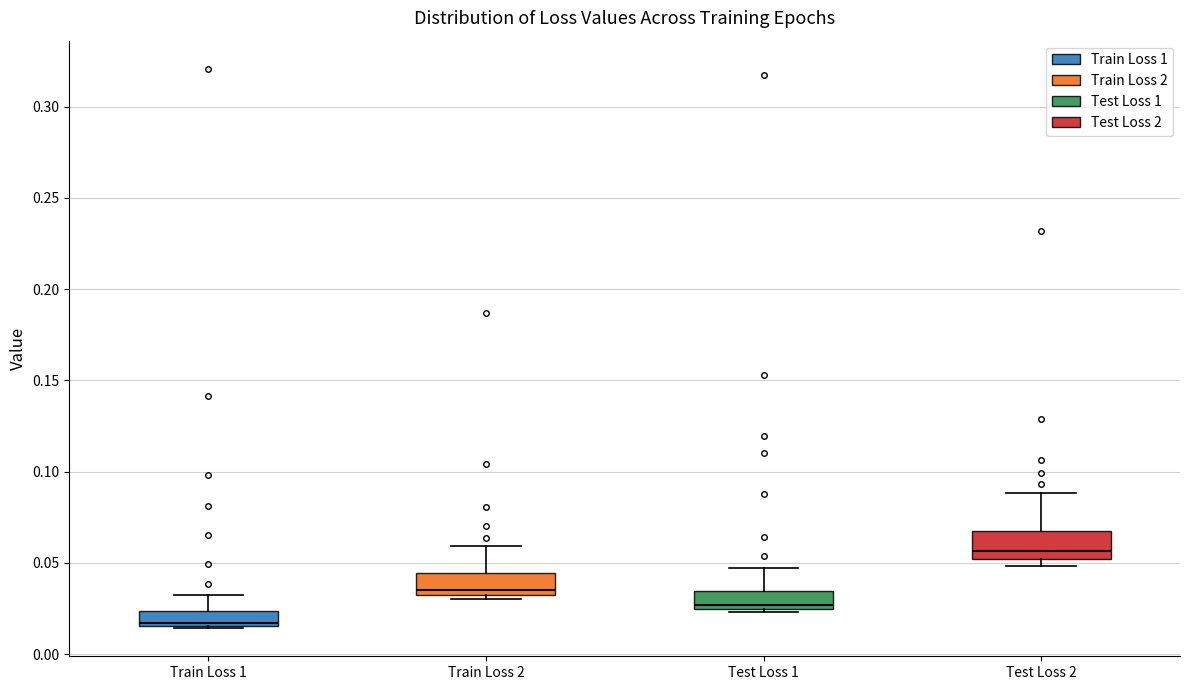

Where is the upper edge of the box for Train Loss 2 on the y-axis? The values are not printed on the chart, so give them approximately, as read against the axis.

0.045